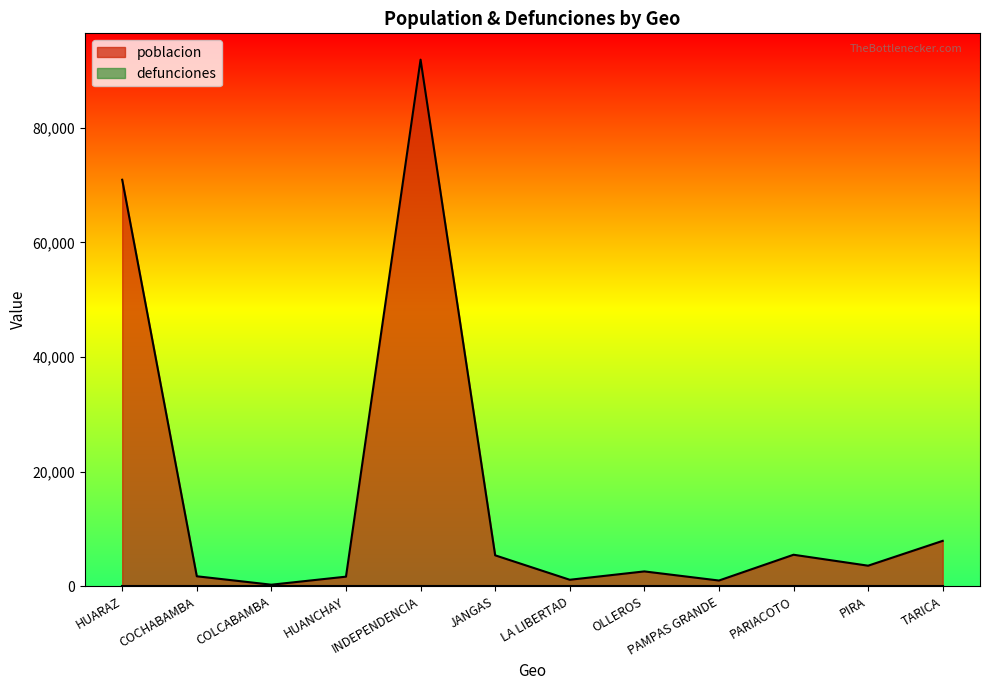

The value at PAMPAS GRANDE is 1620. True or false?

False